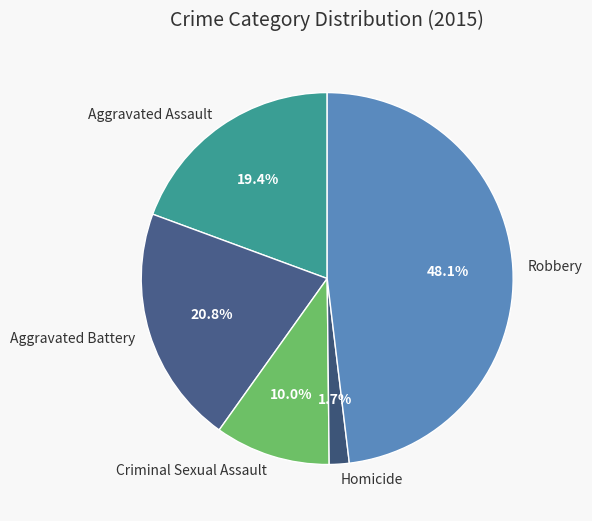

To the nearest percent, what portion does Aggravated Battery represent?

21%